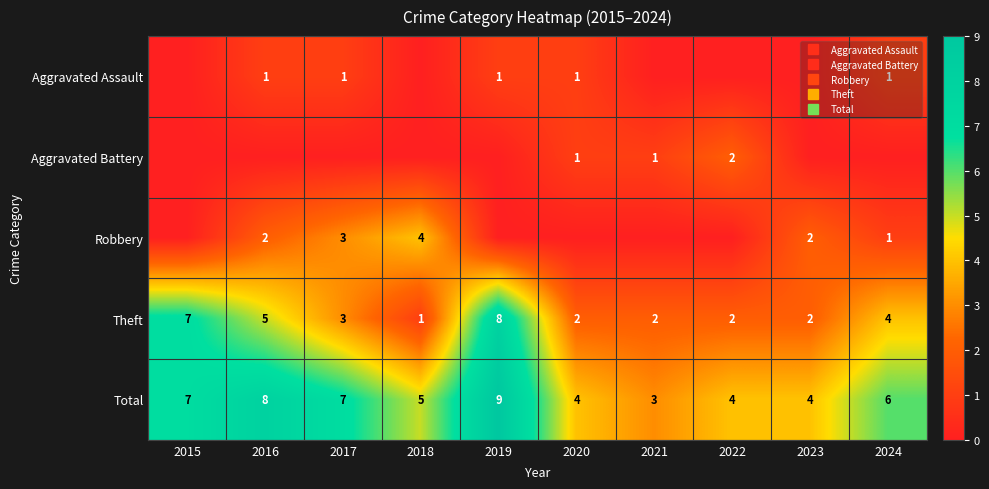

How many data points in Total are above 6?

4